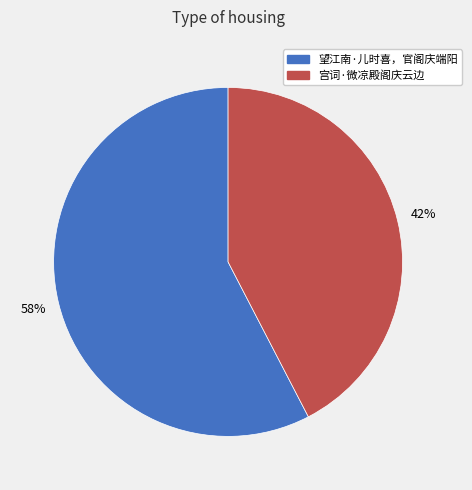

How many slices are in this pie chart?

2